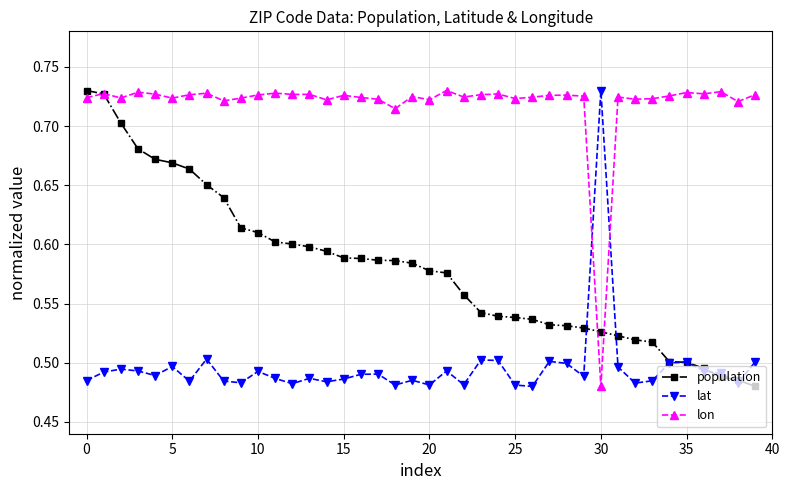

At how many categories does at least one series exceed 0?

40